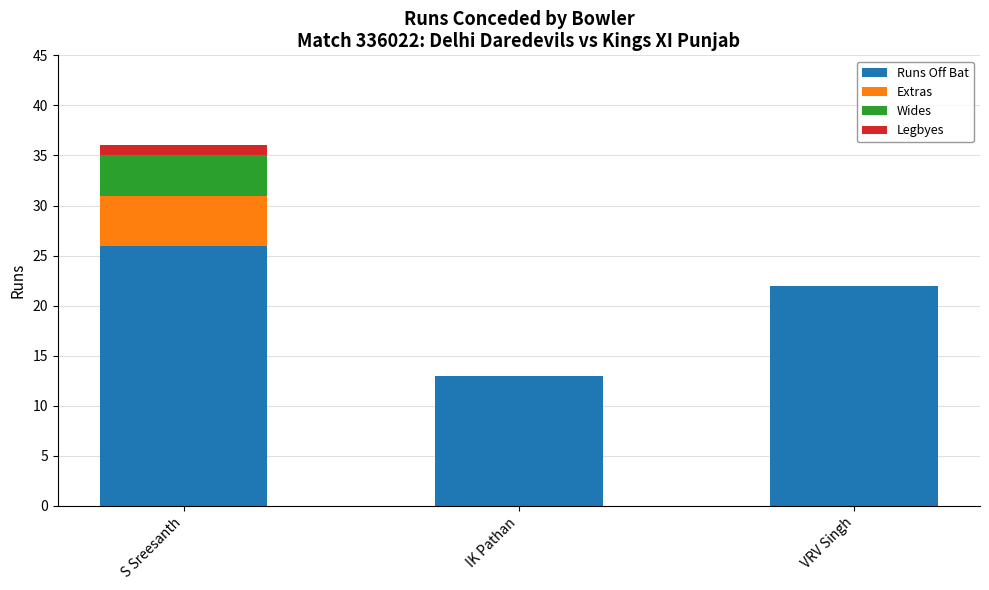

What value does the Runs Off Bat series have at VRV Singh?

22